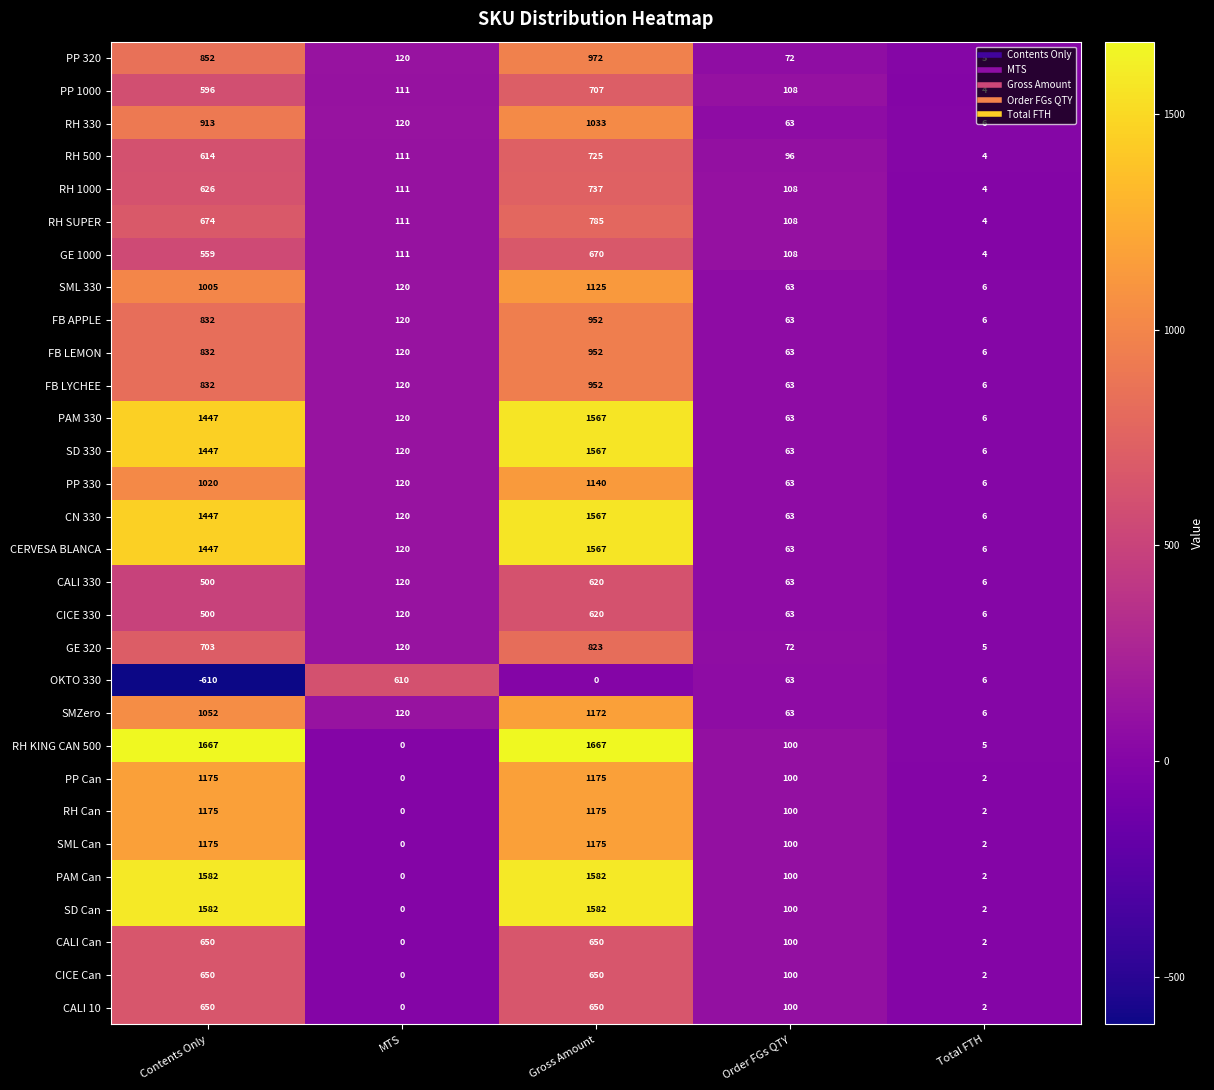

What is the difference between the highest and lowest values at Total FTH?

4